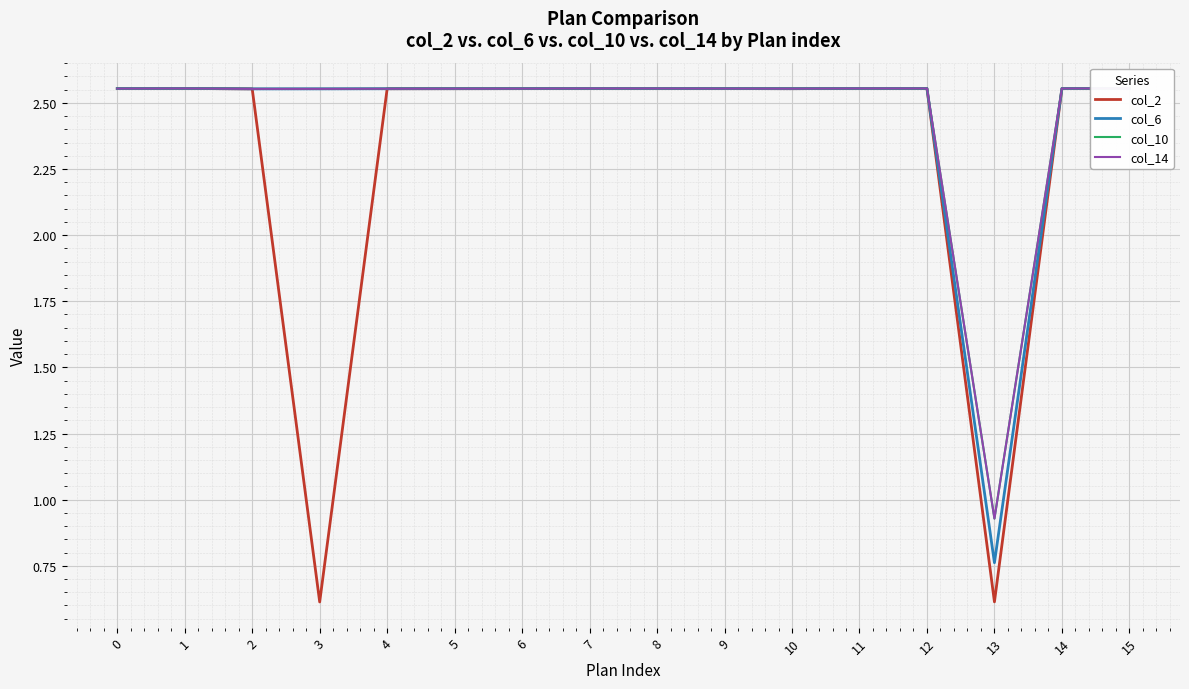

At 9, list the series in order from largest to smallest.

col_2, col_6, col_10, col_14